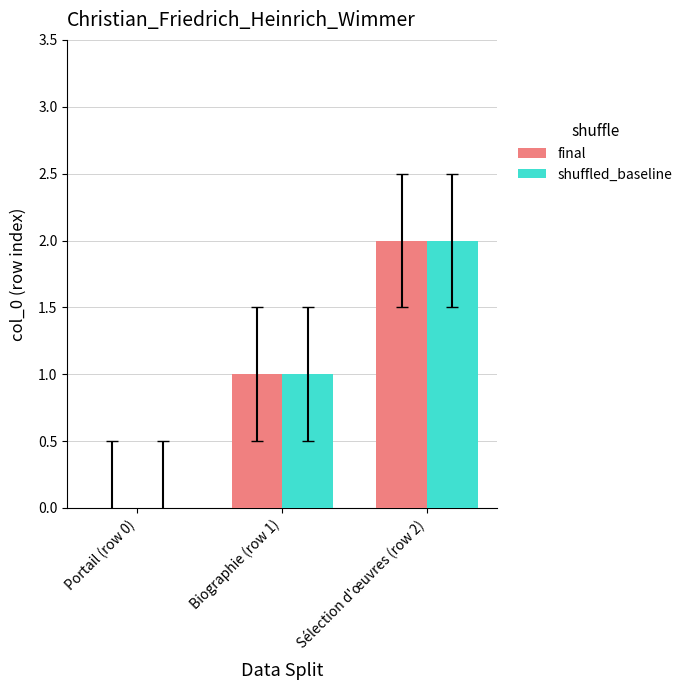

Which category has the highest value in the final series?

Sélection d'œuvres (row 2)